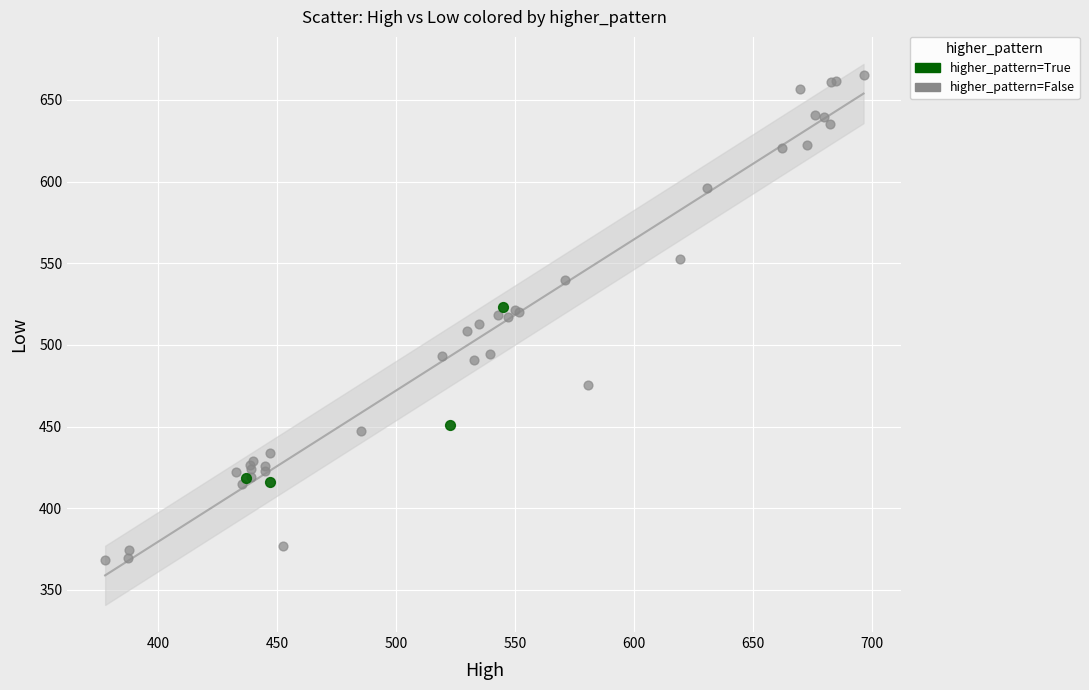

What are all the series names shown in the legend?

higher_pattern=True, higher_pattern=False